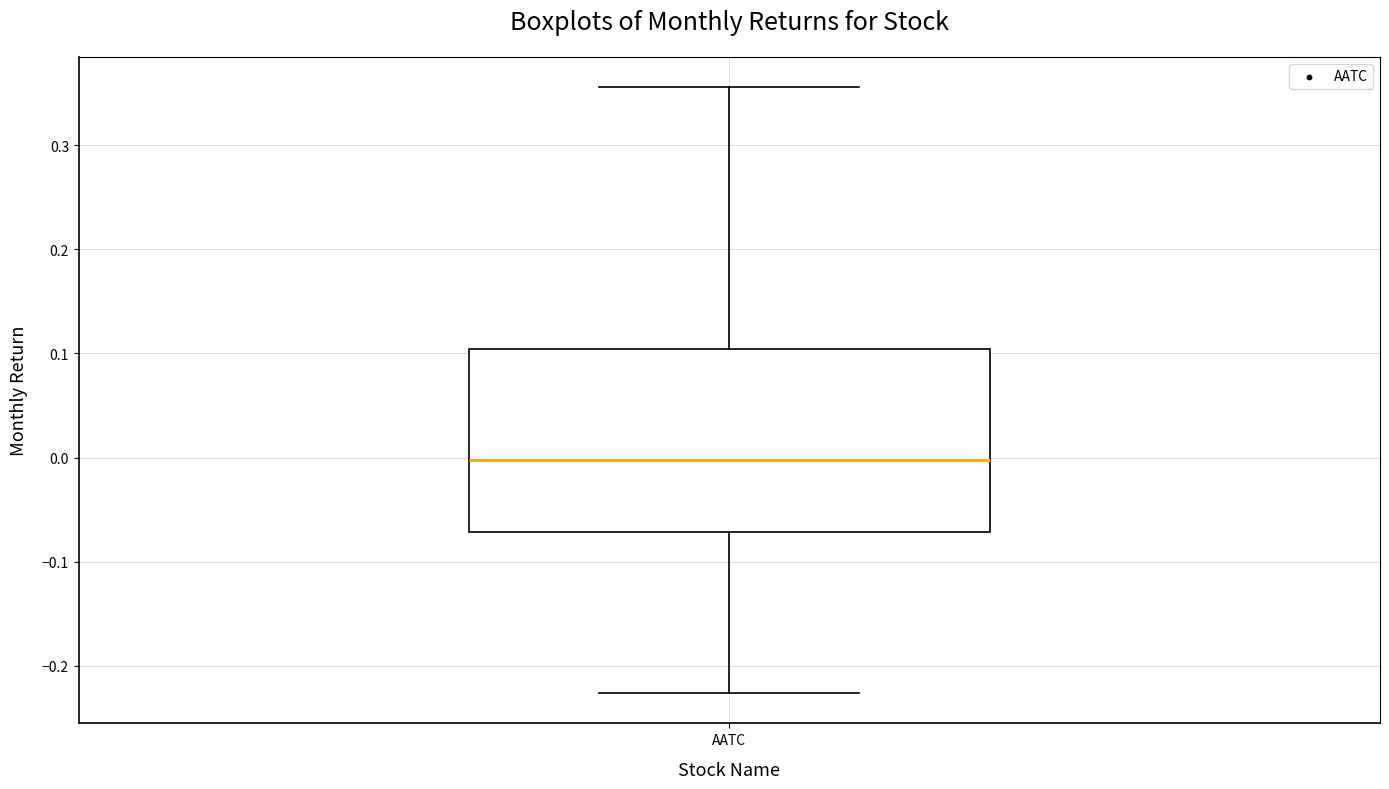

Read this box plot against the y-axis: the position of the median line, the range covered by the box, and the ends of both whiskers. The values are not printed on the chart, so give them approximately, as read against the axis.

median 0.00, box -0.07 to 0.10, whiskers -0.23 to 0.36